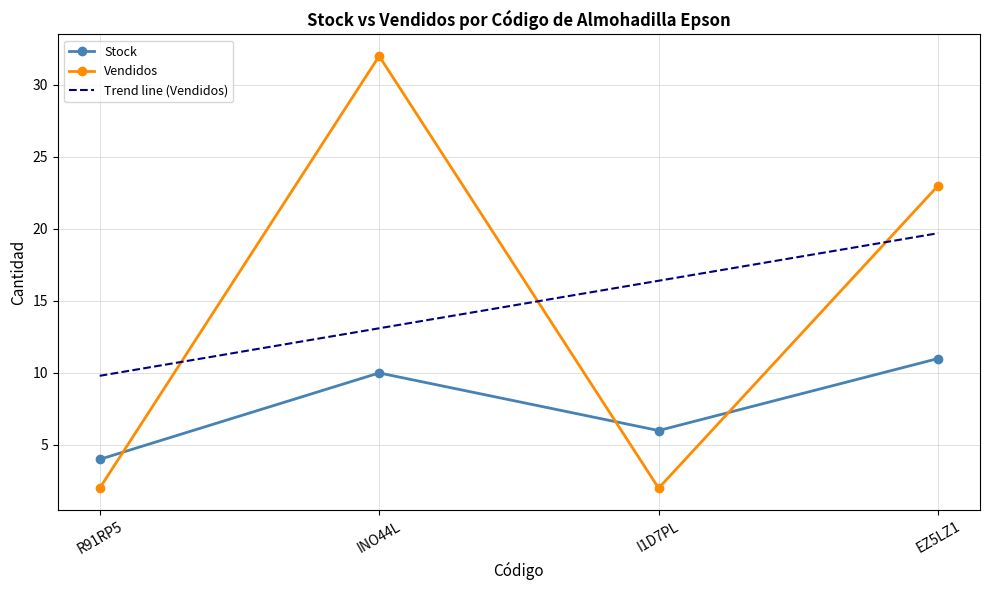

What is the value of the Vendidos point at the 1st from the left?

2